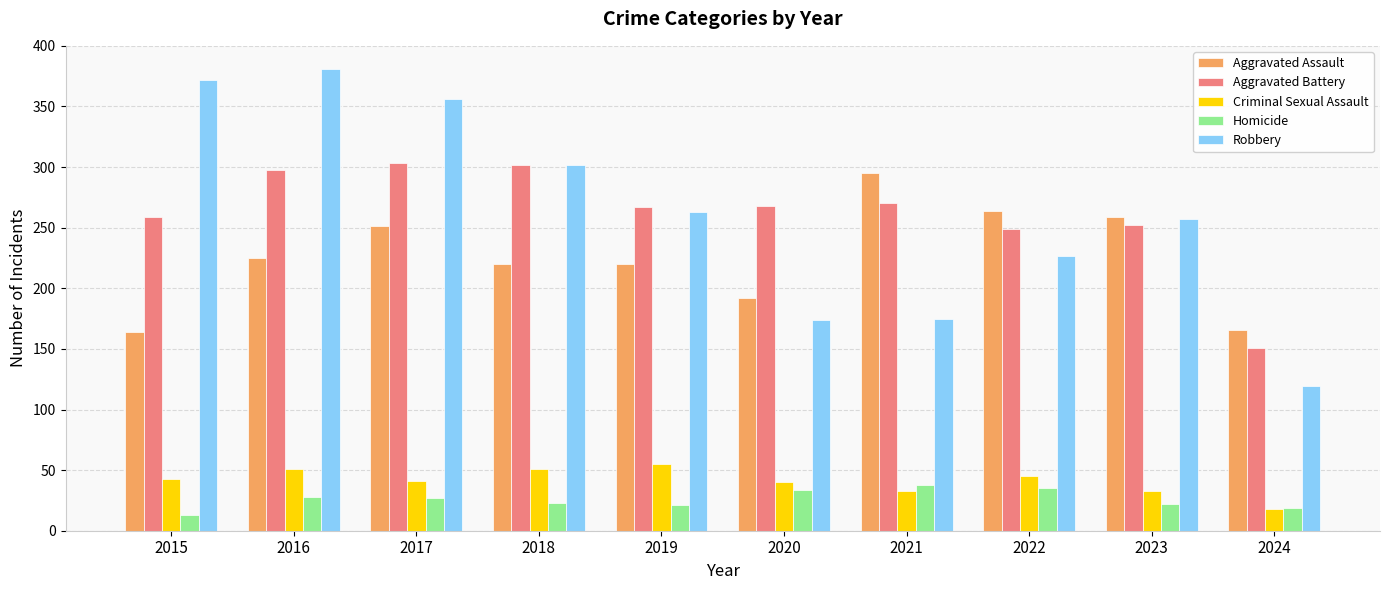

How many bars are there in total?

50